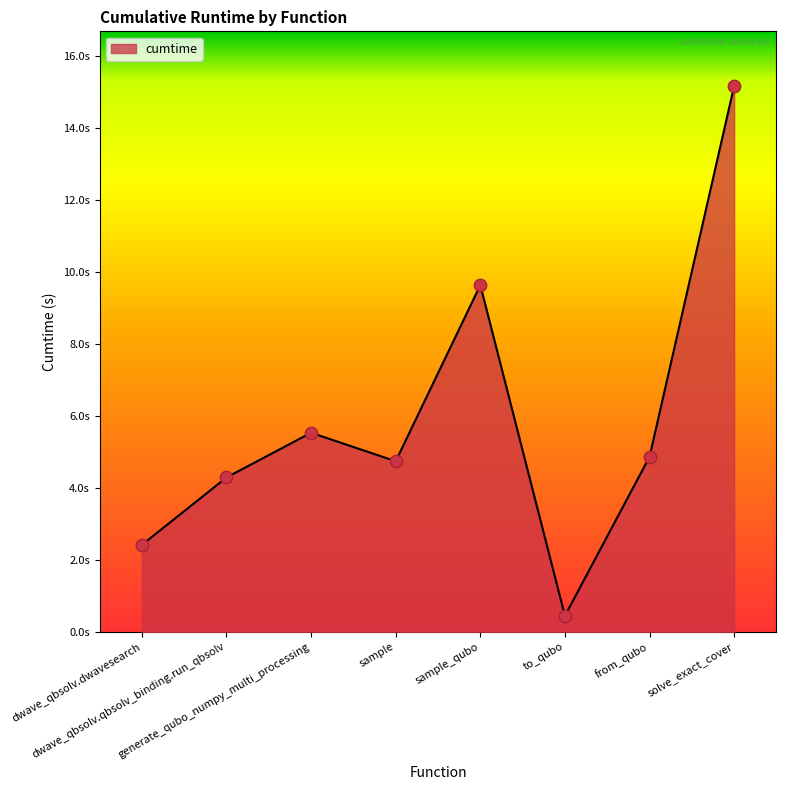

What is the change in value from dwave_qbsolv.qbsolv_binding.run_qbsolv to sample_qubo?

+5.3